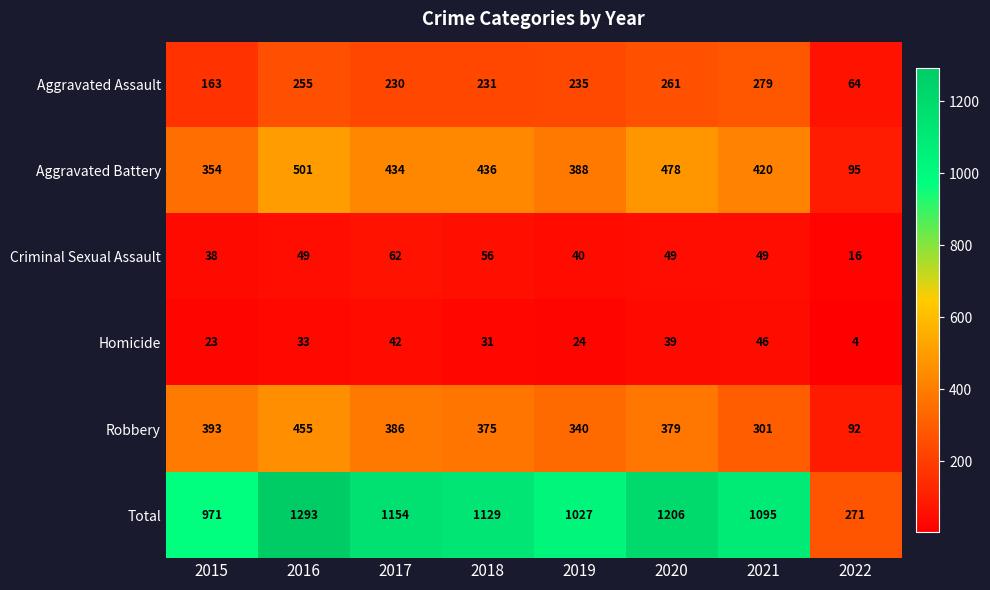

What is the difference between the Aggravated Battery values at 2022 and 2019?

293